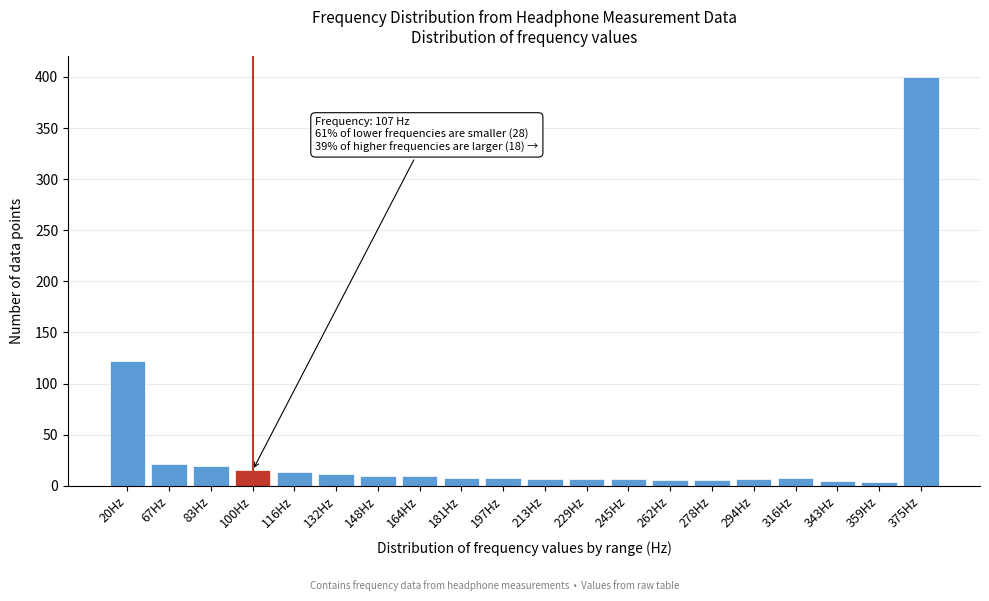

Which label corresponds to the largest value in the chart?

375Hz